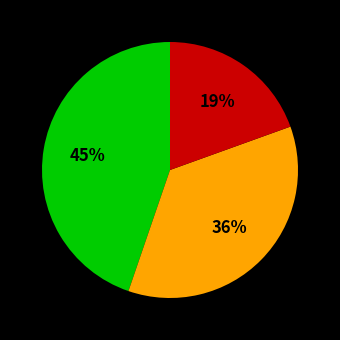

Count the number of slices in the pie.

3